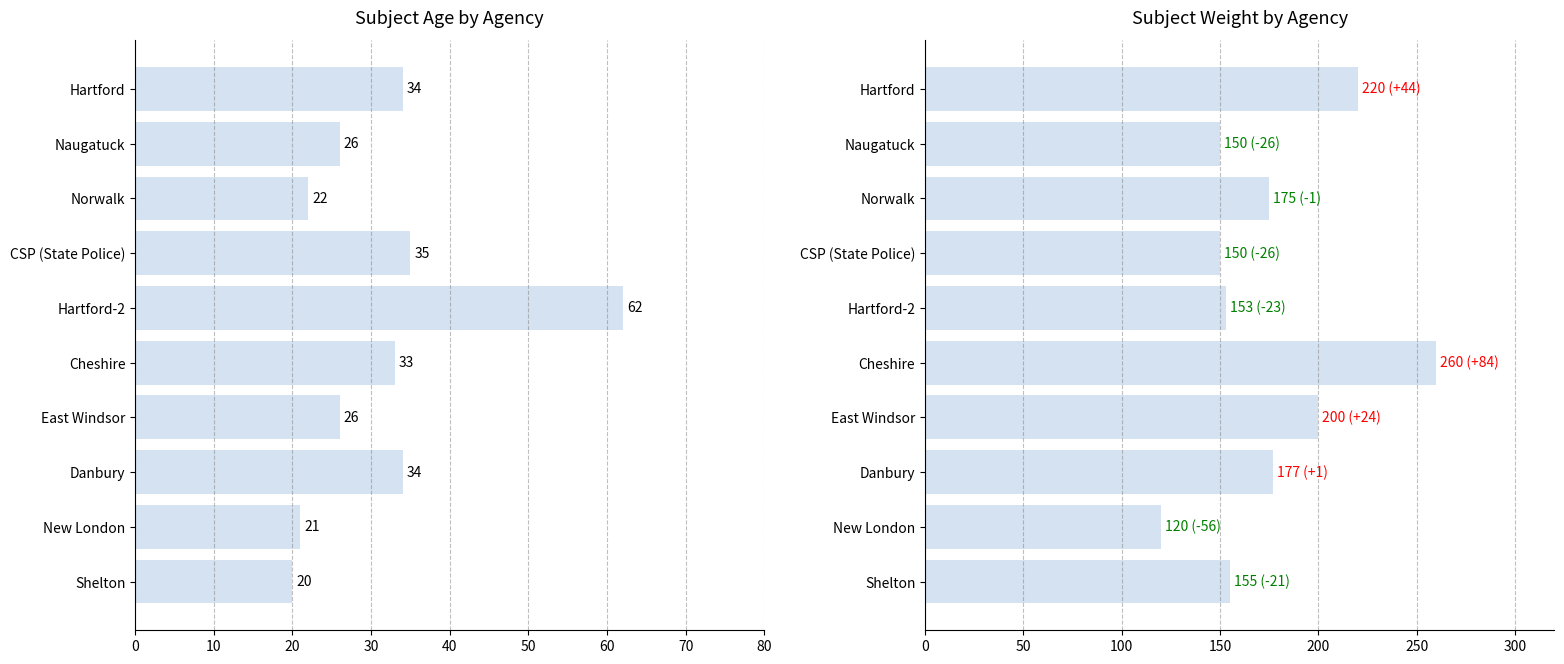

True or false: Age has a value of 34 at Hartford.

True